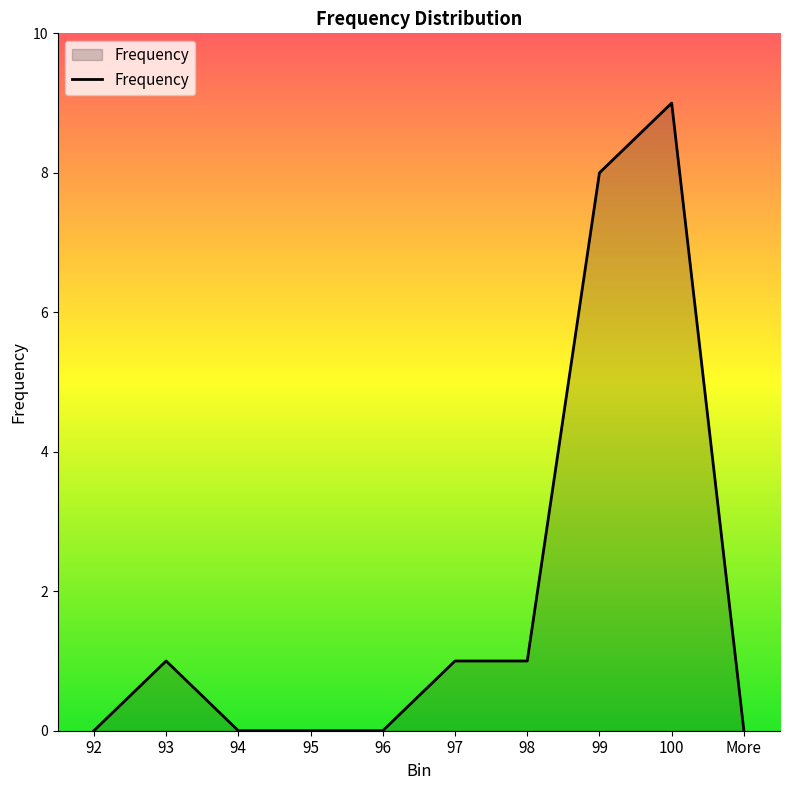

Does the chart display data point markers on the line(s)?

No